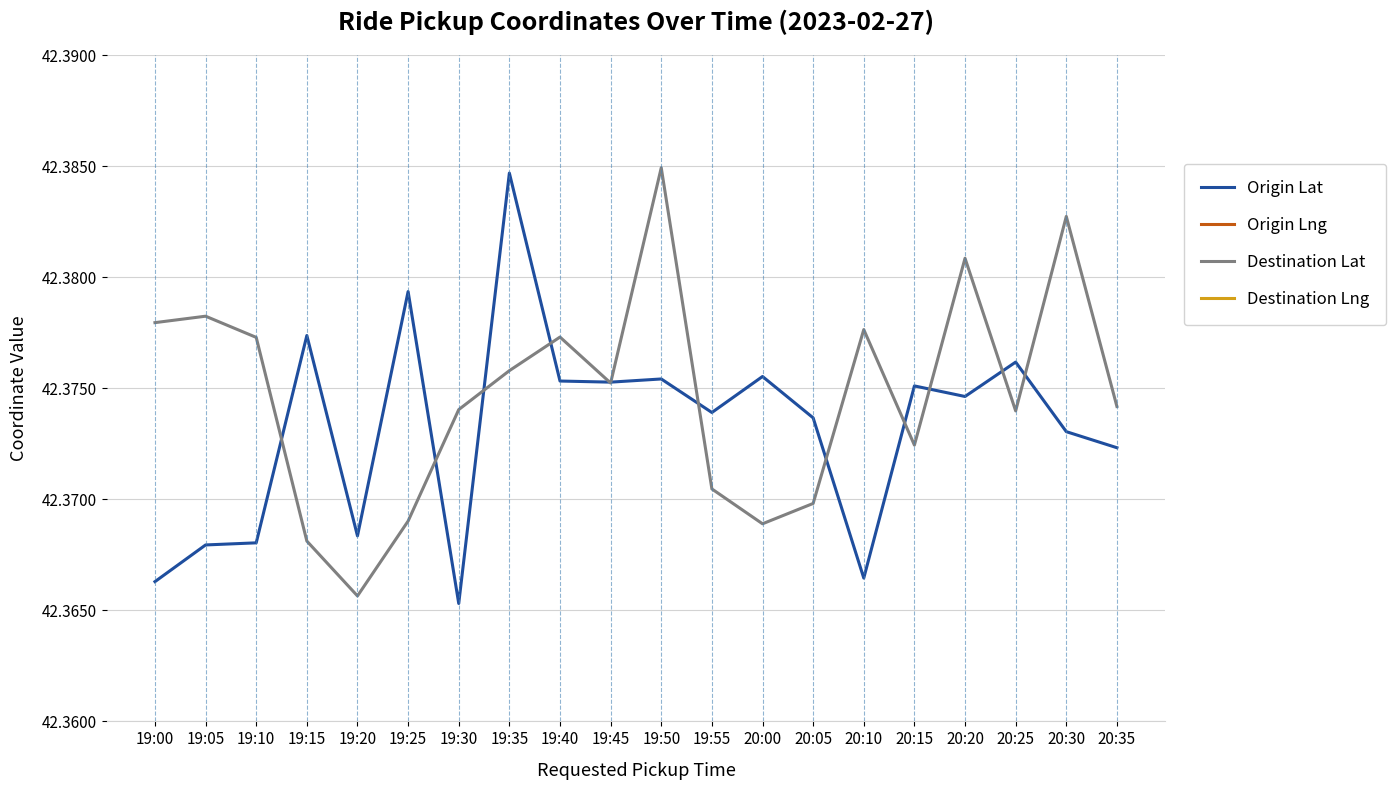

Is it true that Destination Lng equals -71.1 at 19:20?

True